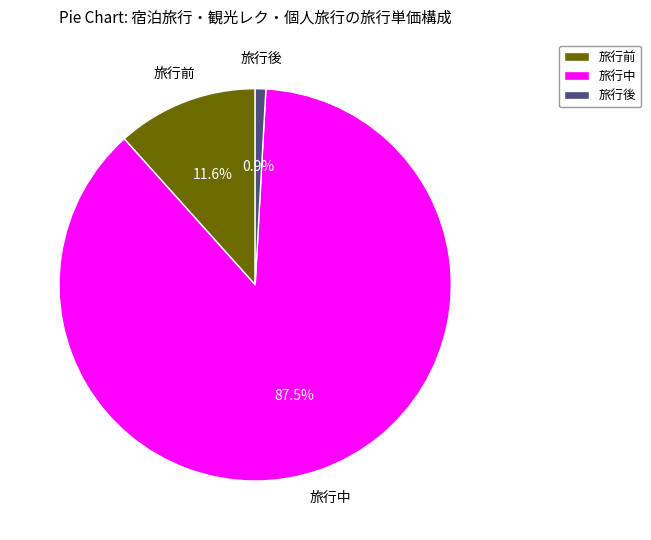

Which slice represents more than half of the pie?

旅行中